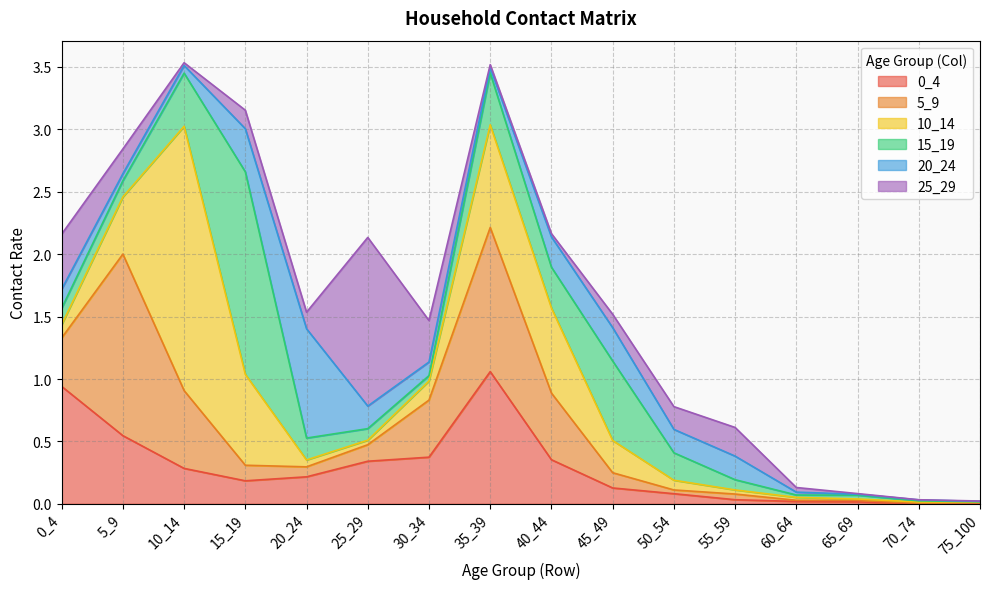

Between which two adjacent categories do 15_19 and 0_4 first intersect?

5_9 and 10_14